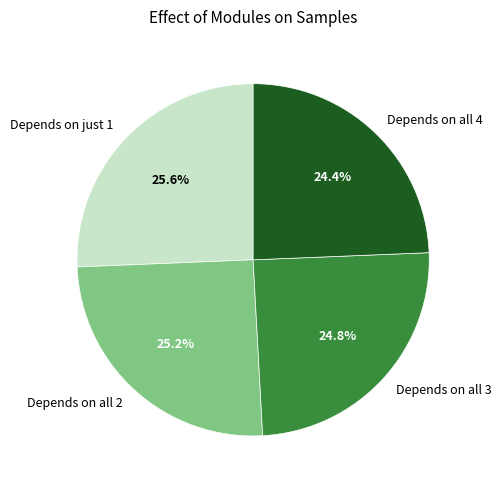

Count the number of slices in the pie.

4